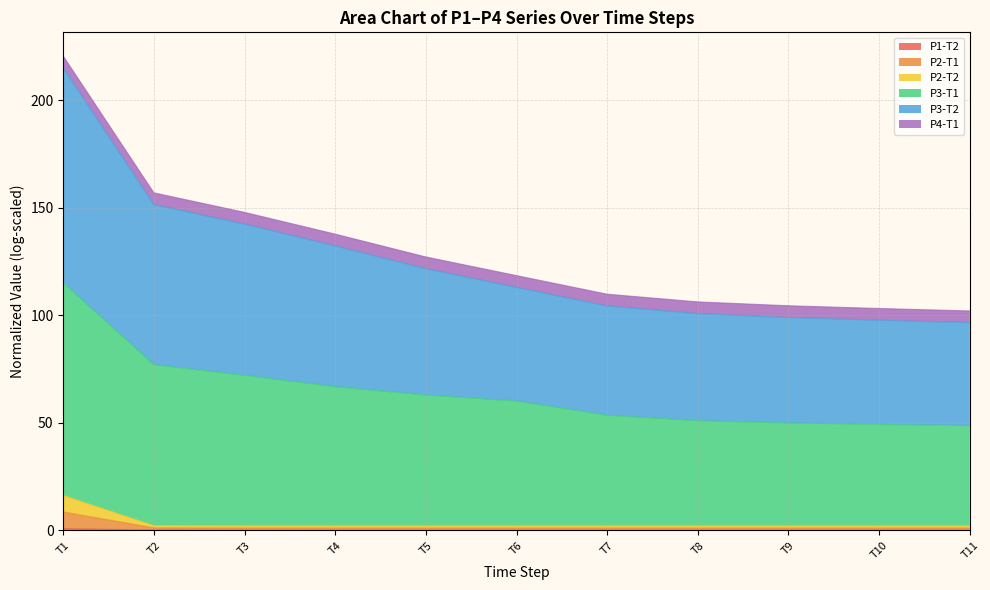

At which label is P2-T2 closest to 4?

T2